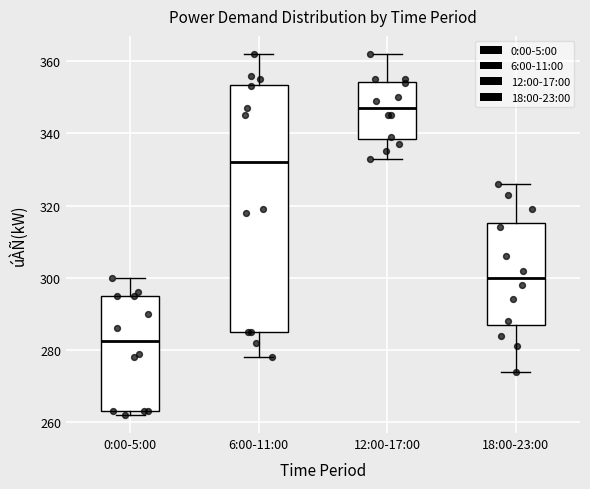

Reading left to right, read every box against the y-axis: the position of its median line, the range the box covers, and the ends of its whiskers. The values are not printed on the chart, so give them approximately, as read against the axis.

0:00-5:00: median 282, box 264 to 296, whiskers 262 to 300
6:00-11:00: median 332, box 286 to 354, whiskers 278 to 362
12:00-17:00: median 348, box 338 to 354, whiskers 334 to 362
18:00-23:00: median 300, box 288 to 316, whiskers 274 to 326